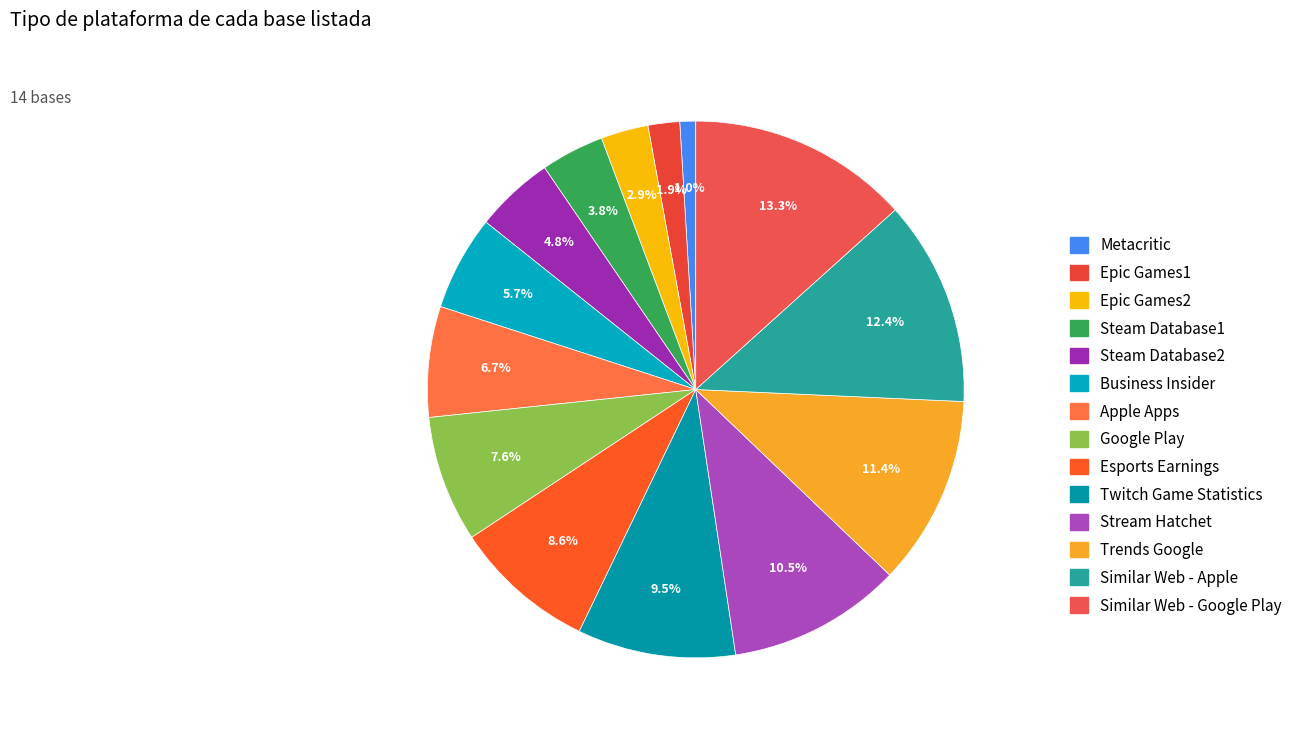

Does any single category account for the majority?

No